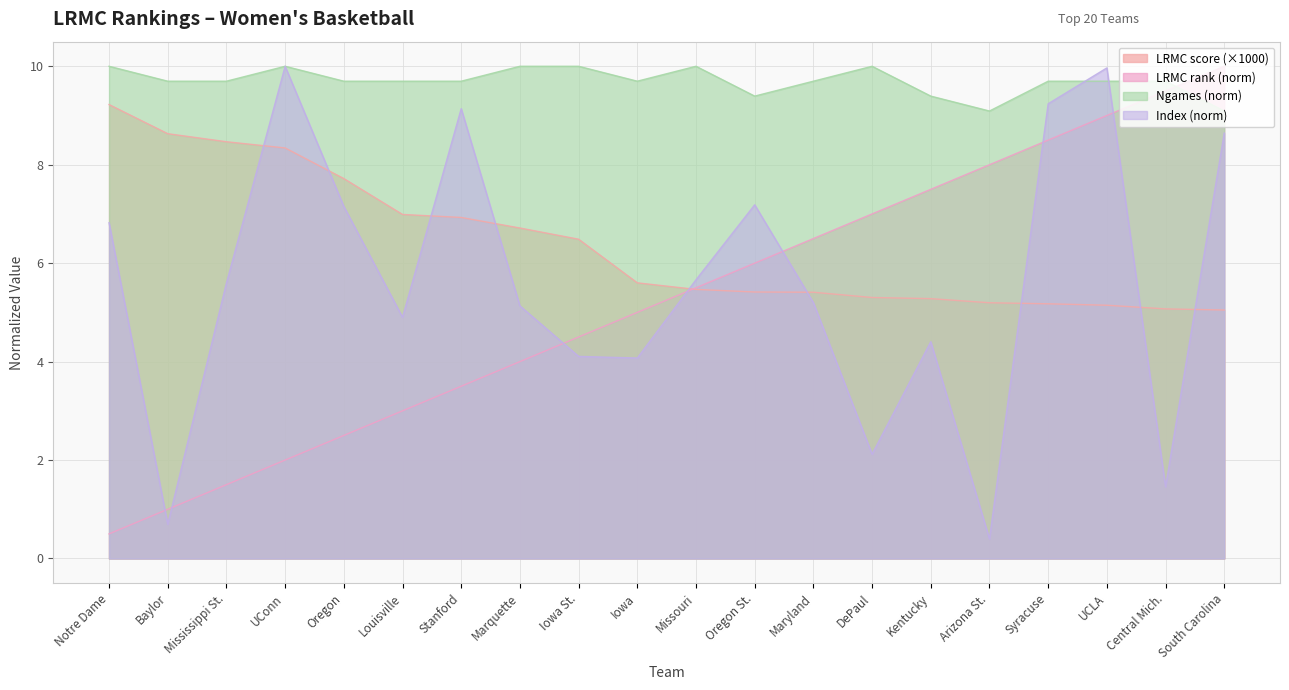

What is the total value across all series at Oregon?

27.1